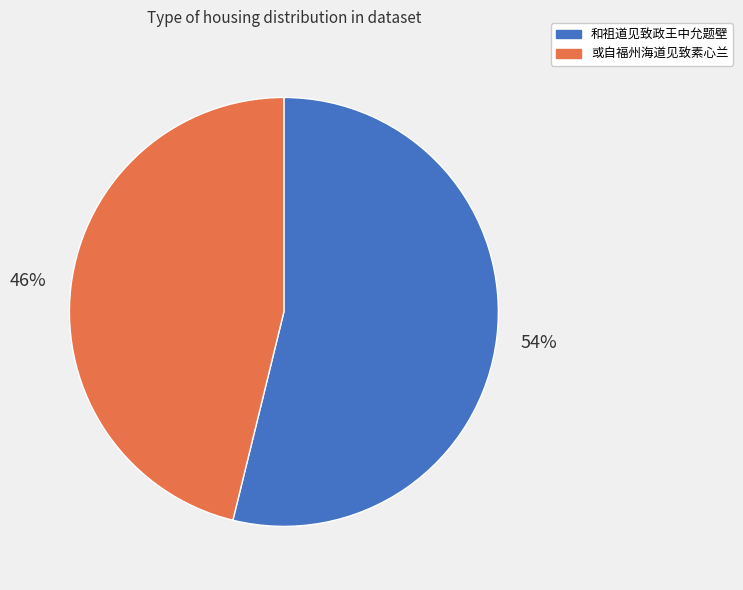

To the nearest percent, what portion does 和祖道见致政王中允题壁 represent?

54%